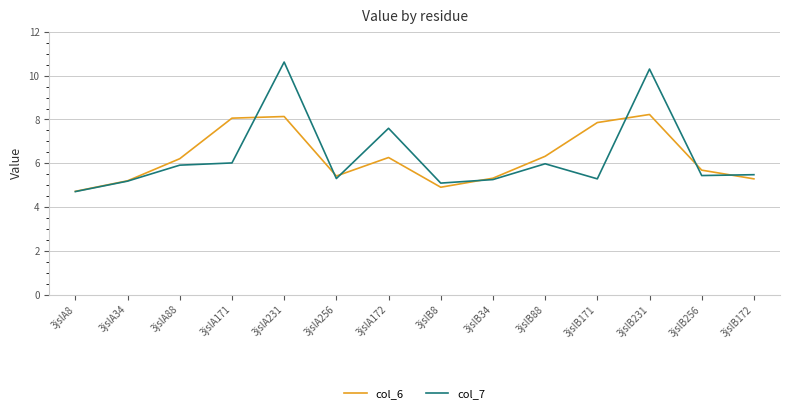

Does the chart display data point markers on the line(s)?

No